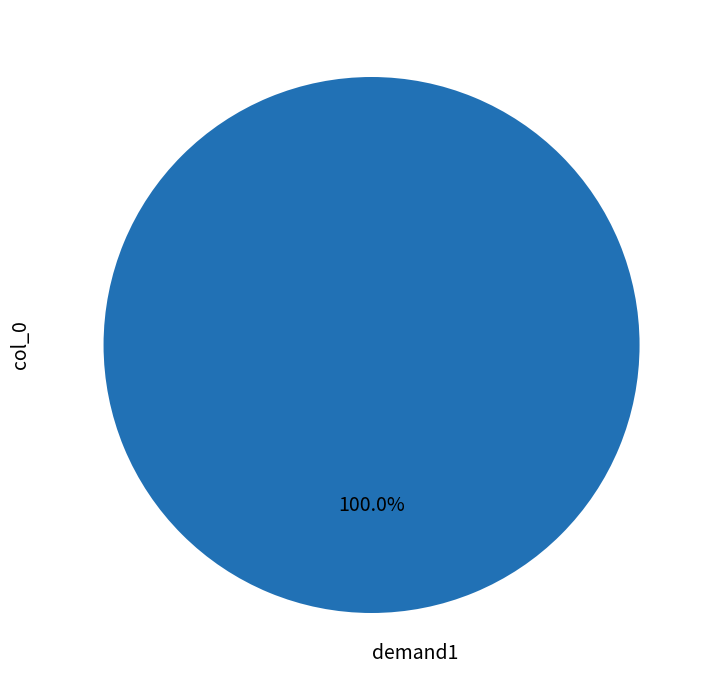

Rank the categories by value from lowest to highest.

demand1